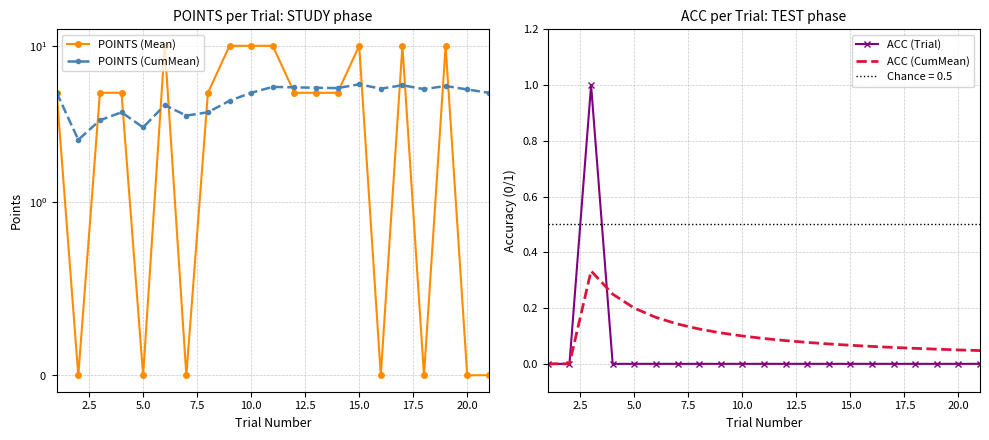

True or false: ACC (CumMean) has more than 0 points higher than both neighbors.

True